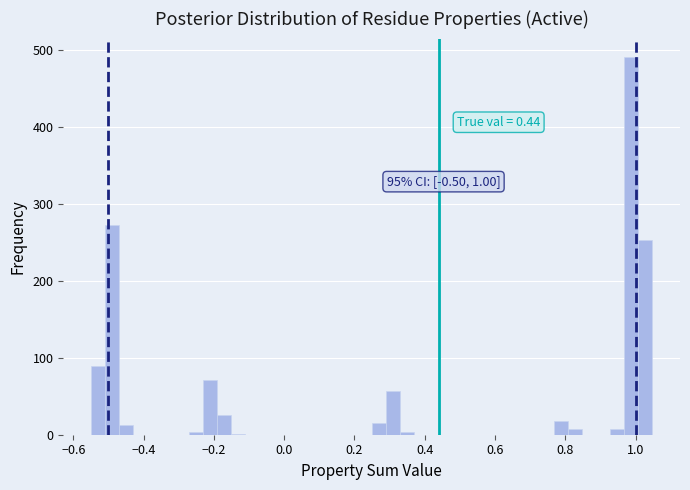

Read against the x-axis, roughly where is the centre of the tallest bar?

0.98